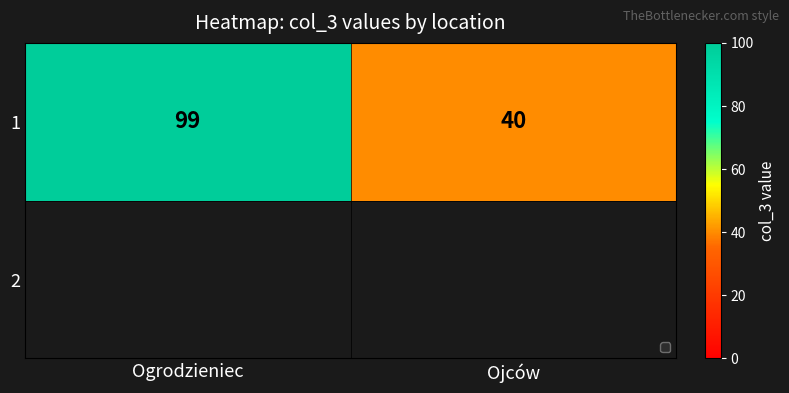

Reading left to right, what are all the values shown in this chart?

99	40